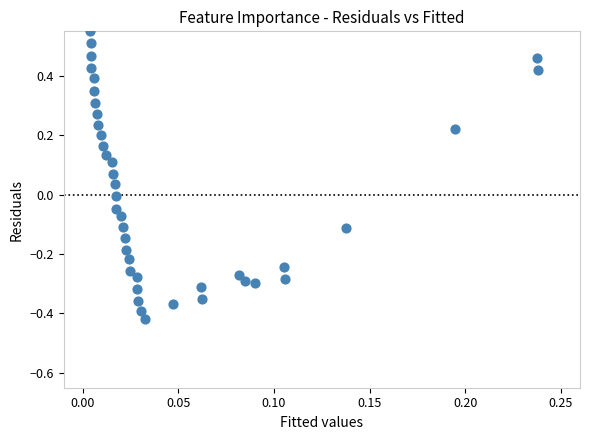

What is the range of Y values (max minus min)?

1.0